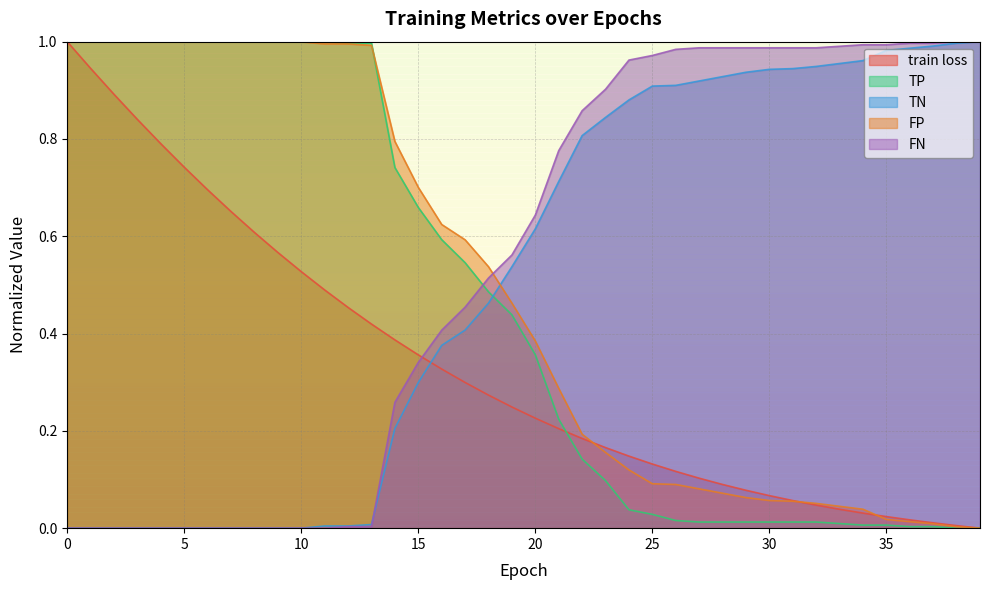

Rank the series at 5 from lowest to highest value.

TN, FN, train loss, TP, FP